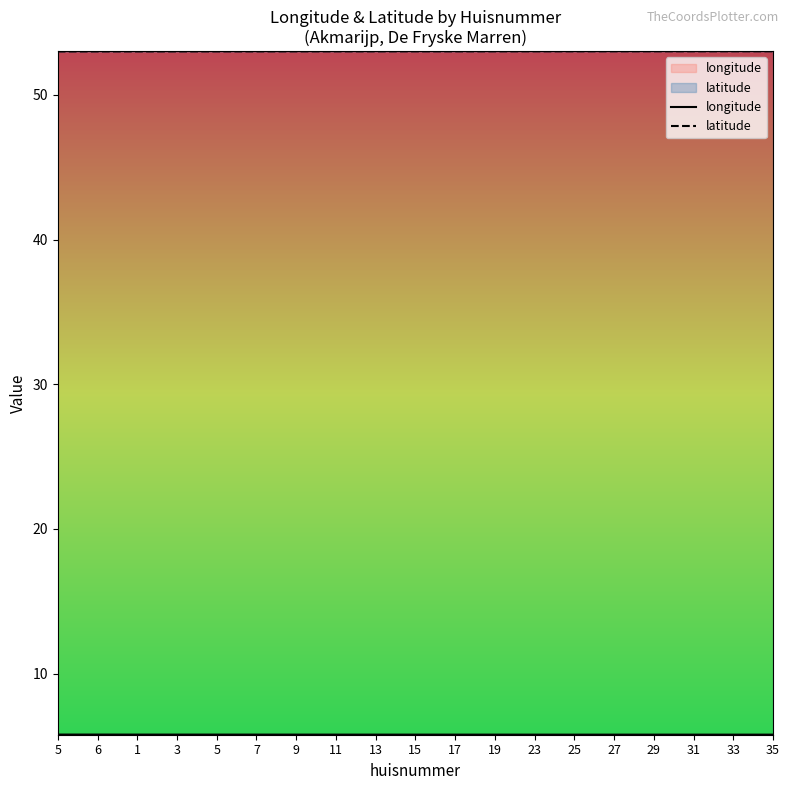

True or false: latitude and longitude intersect in this chart.

False